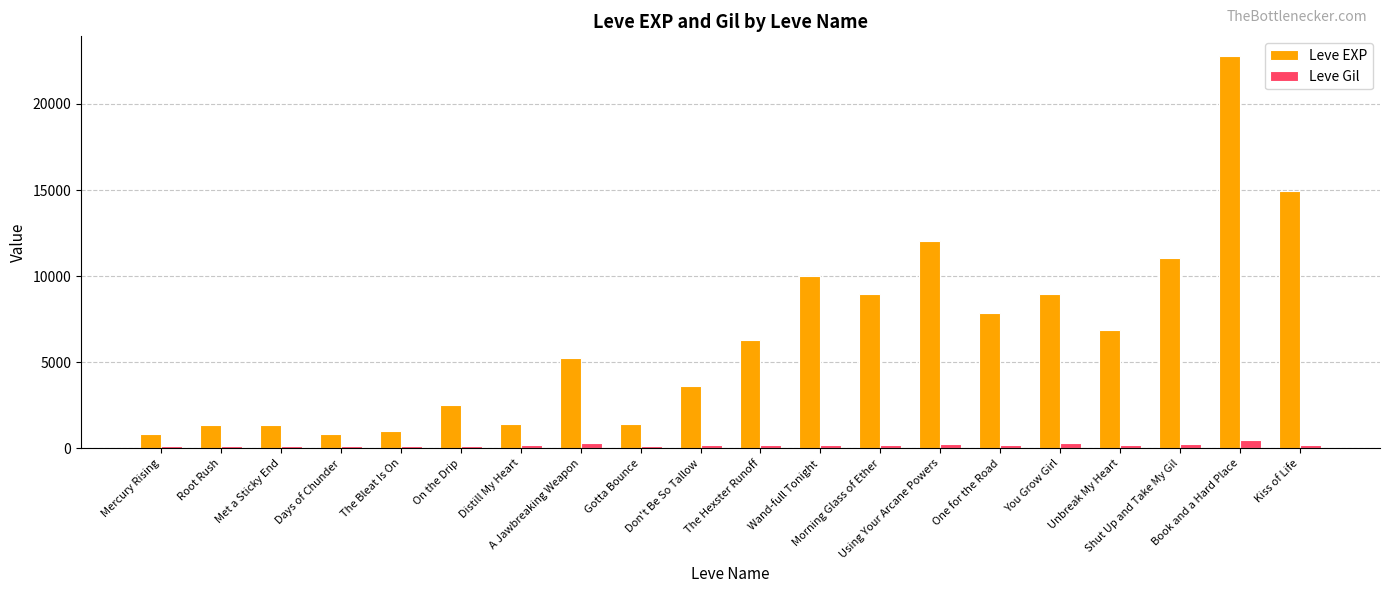

At how many categories does at least one series exceed 16802?

1